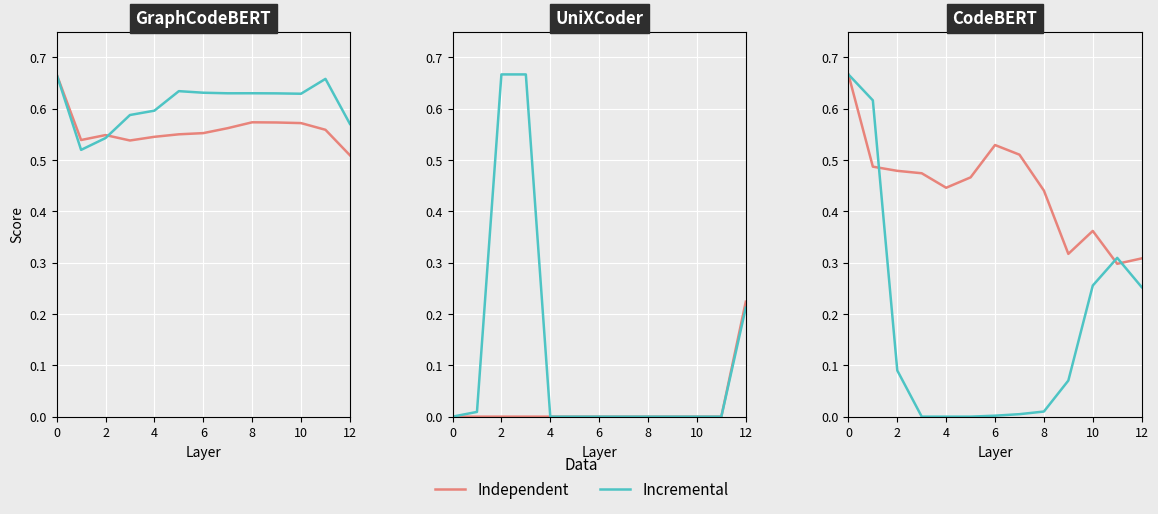

How many interior local peaks does the Incremental series have?

1